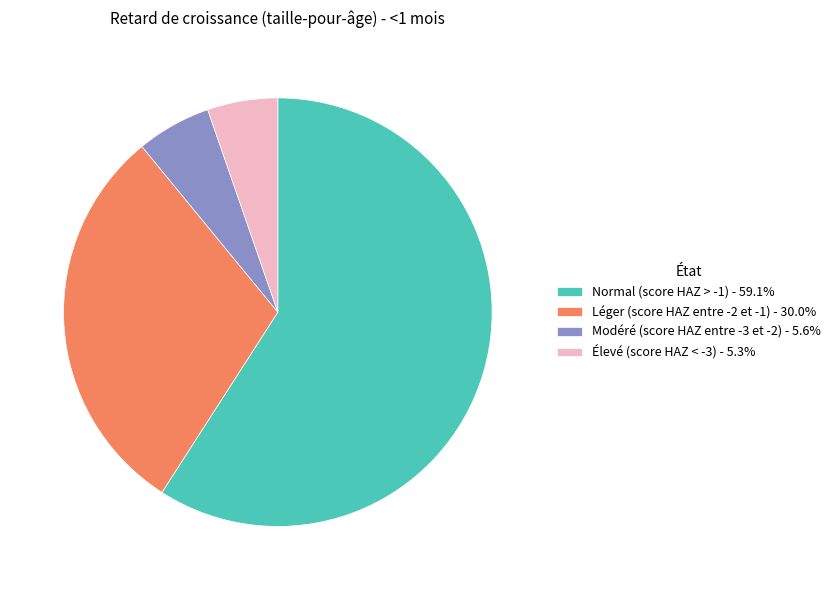

Is the sum of Élevé (score HAZ < -3) - 5.3% and Léger (score HAZ entre -2 et -1) - 30.0% greater than half?

No